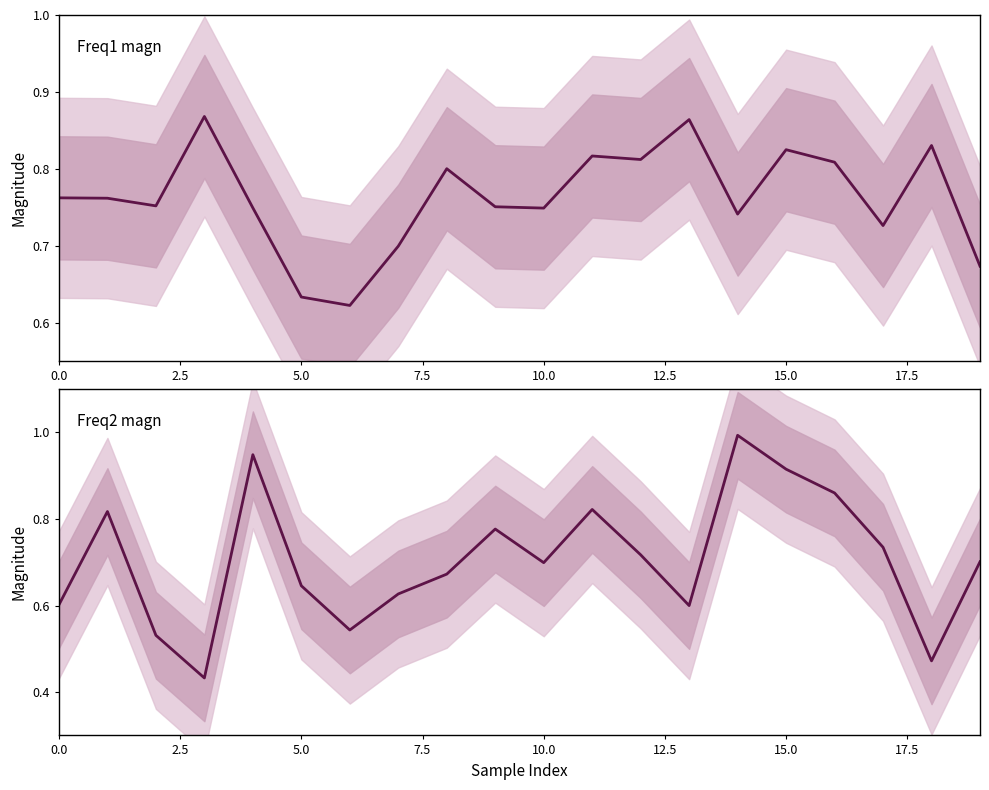

At which category is the sum across all series the highest?

15